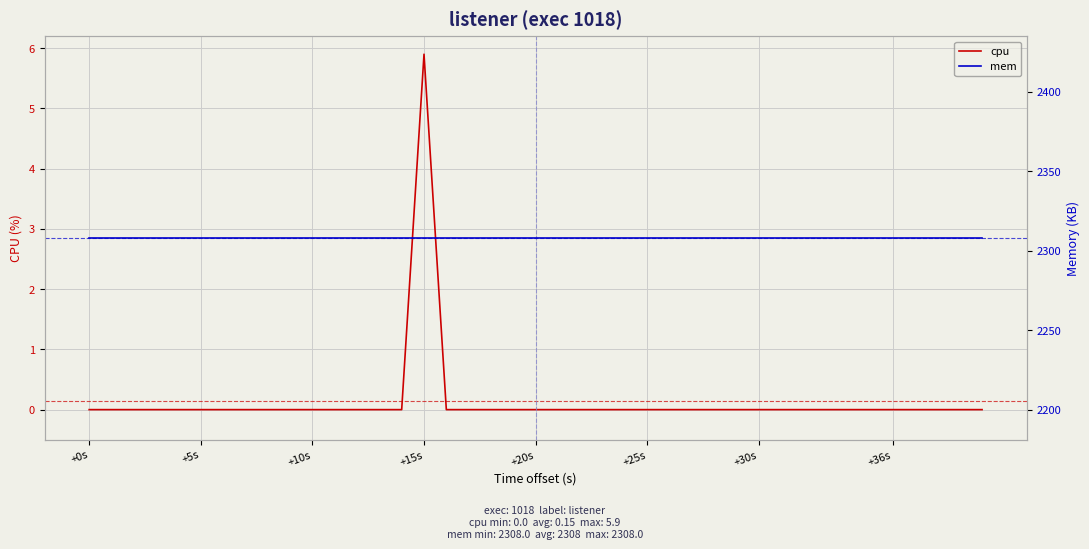

Count the number of categories in the chart.

40